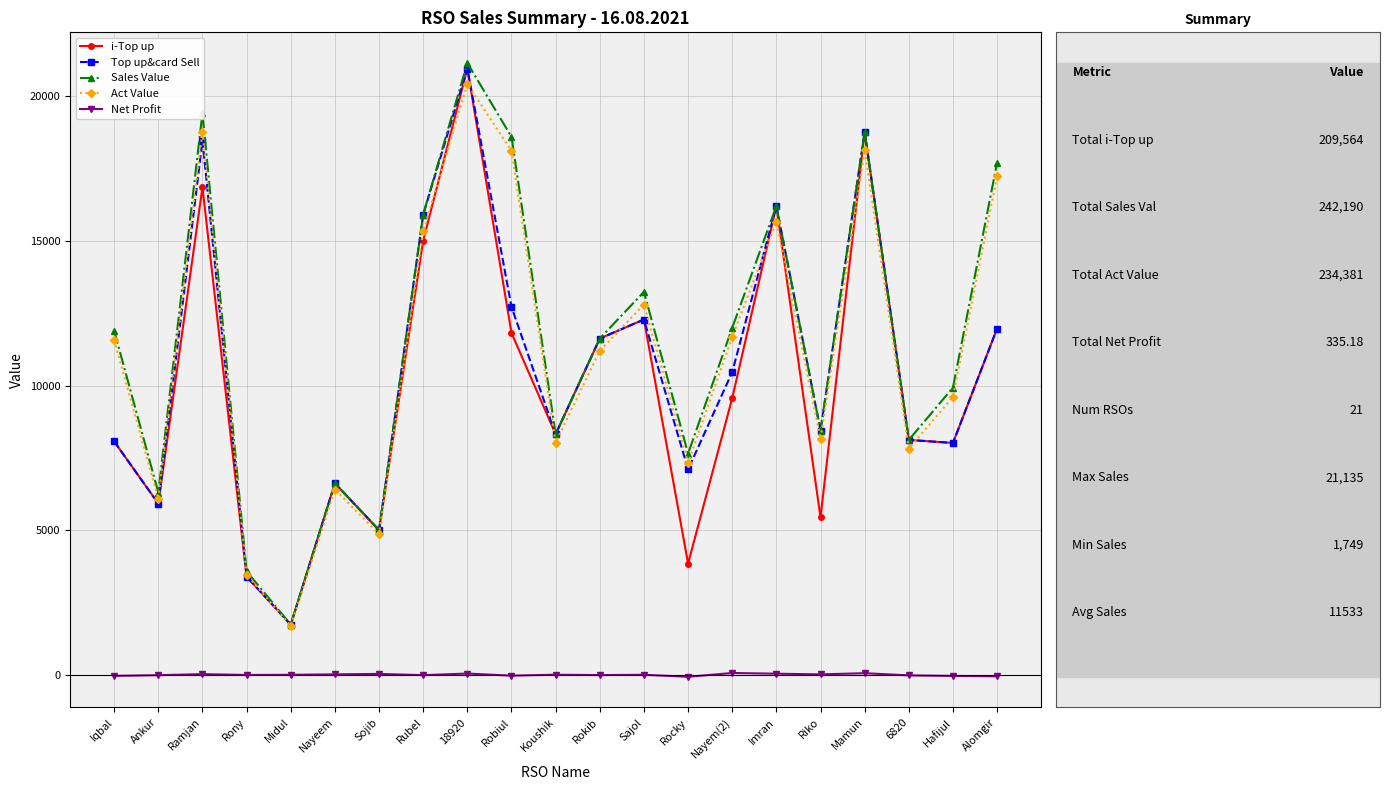

True or false: Top up&card Sell has a value of 8124.0 at 6820.

True